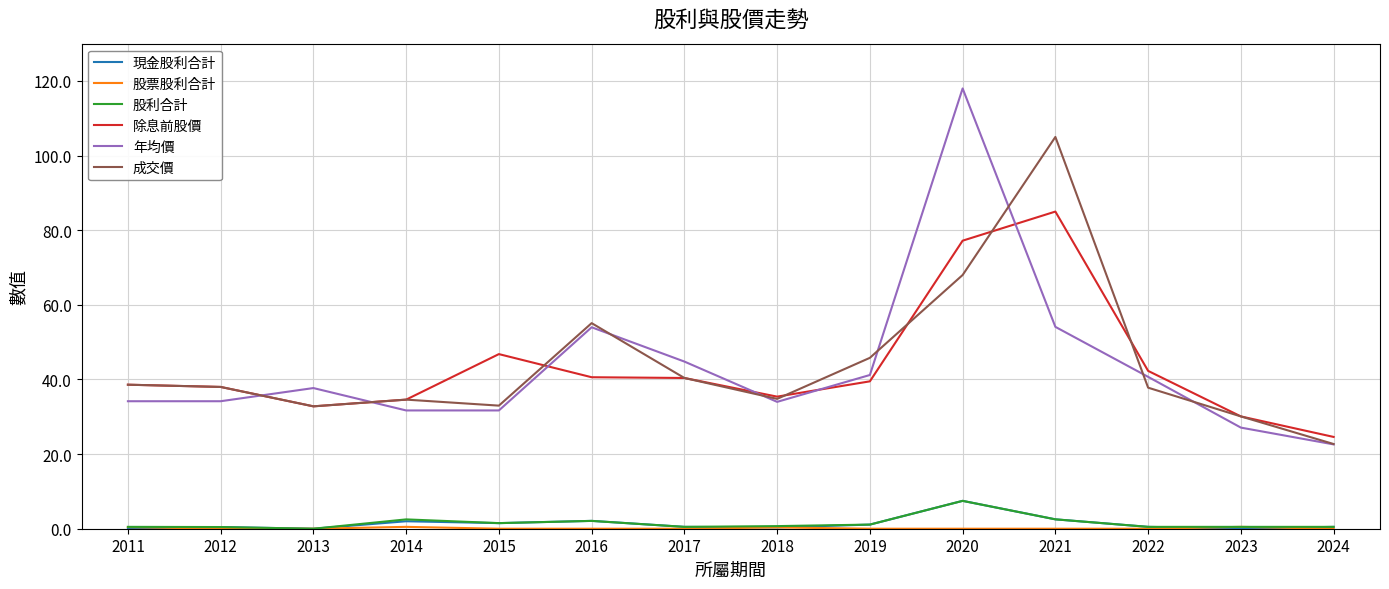

True or false: 成交價 has a value of 11.7 at 2011.

False